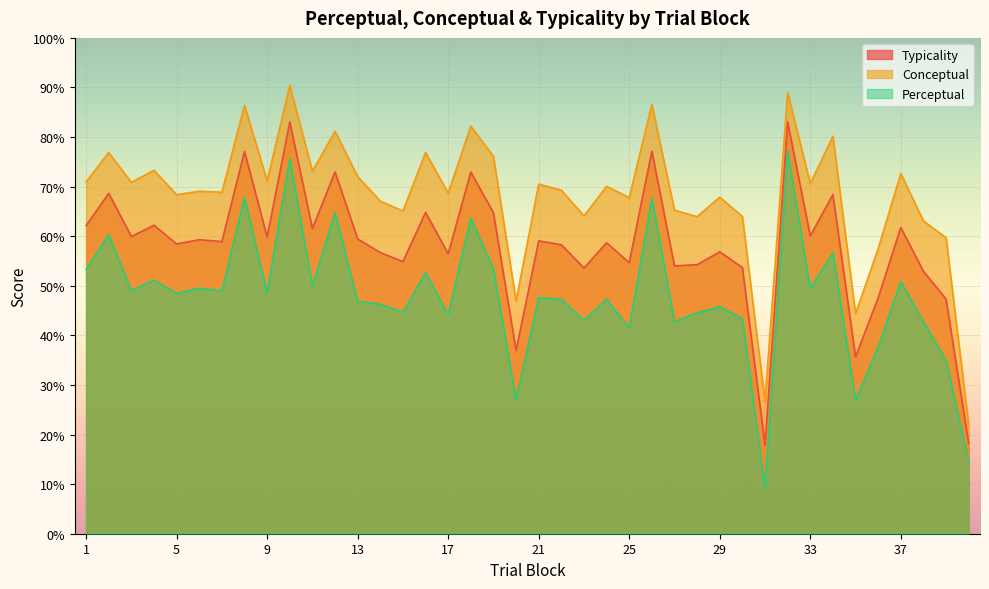

What is the value of the typicality point at the 16th from the left?

64.8